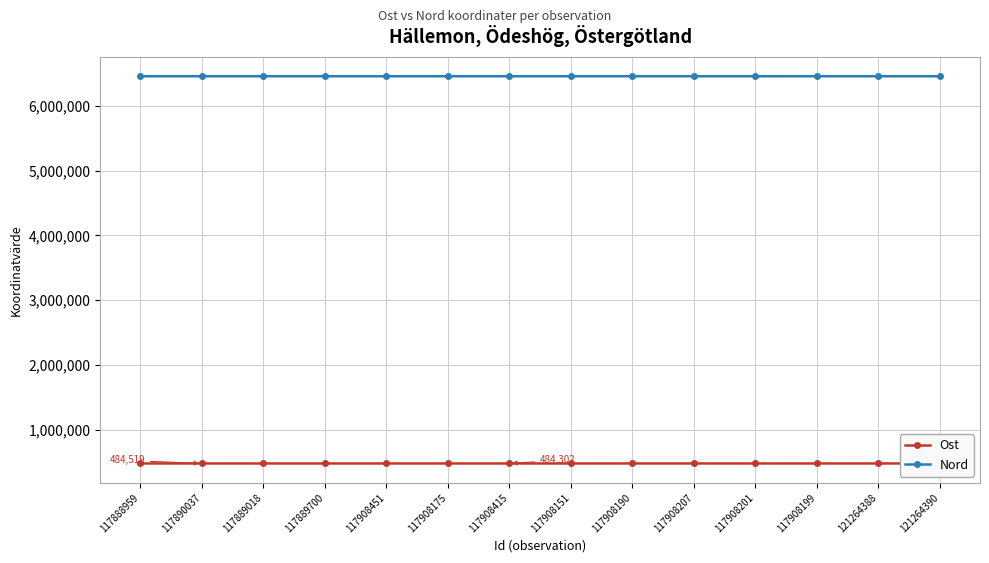

What is the greatest value displayed?

6452948